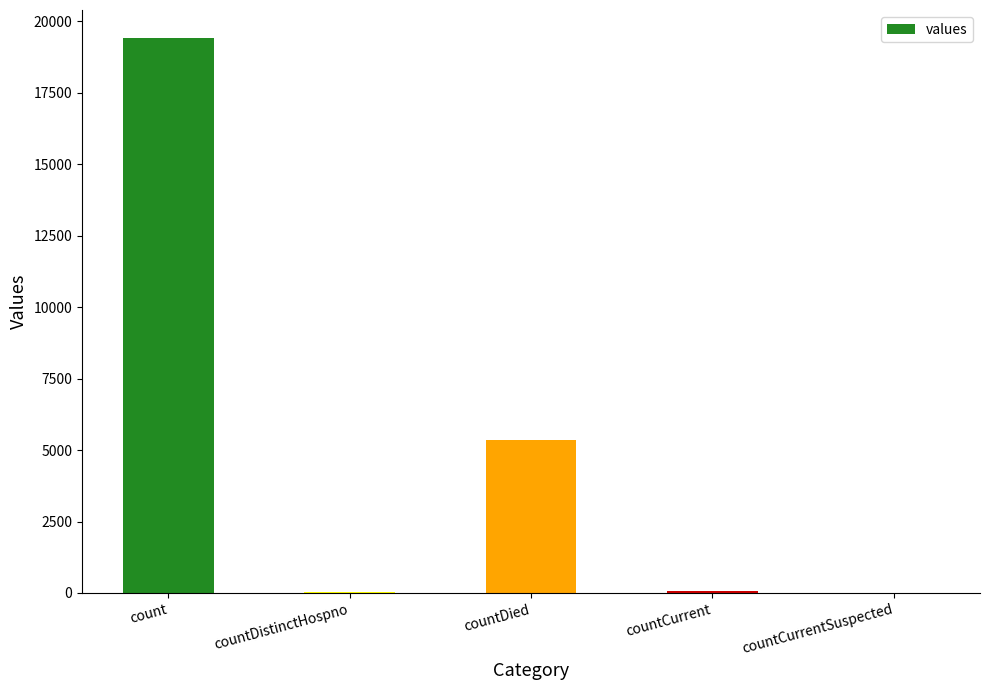

Is it true that the value at countCurrentSuspected is 0?

True